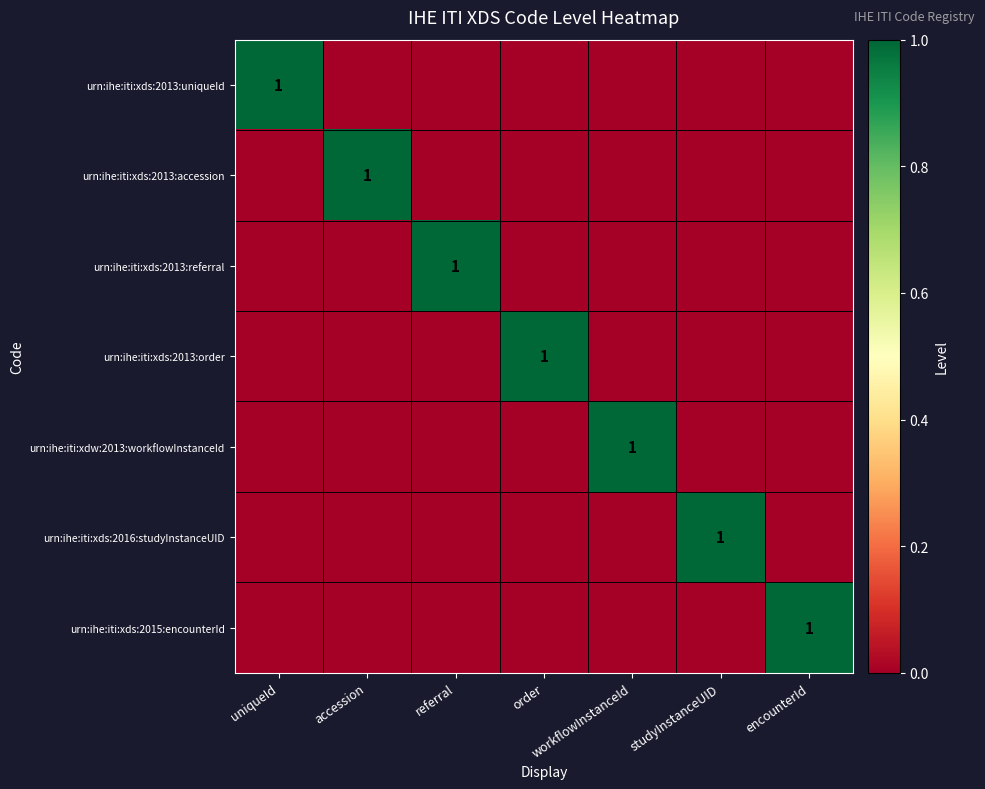

The value of urn:ihe:iti:xds:2013:referral at referral is 0. True or false?

False